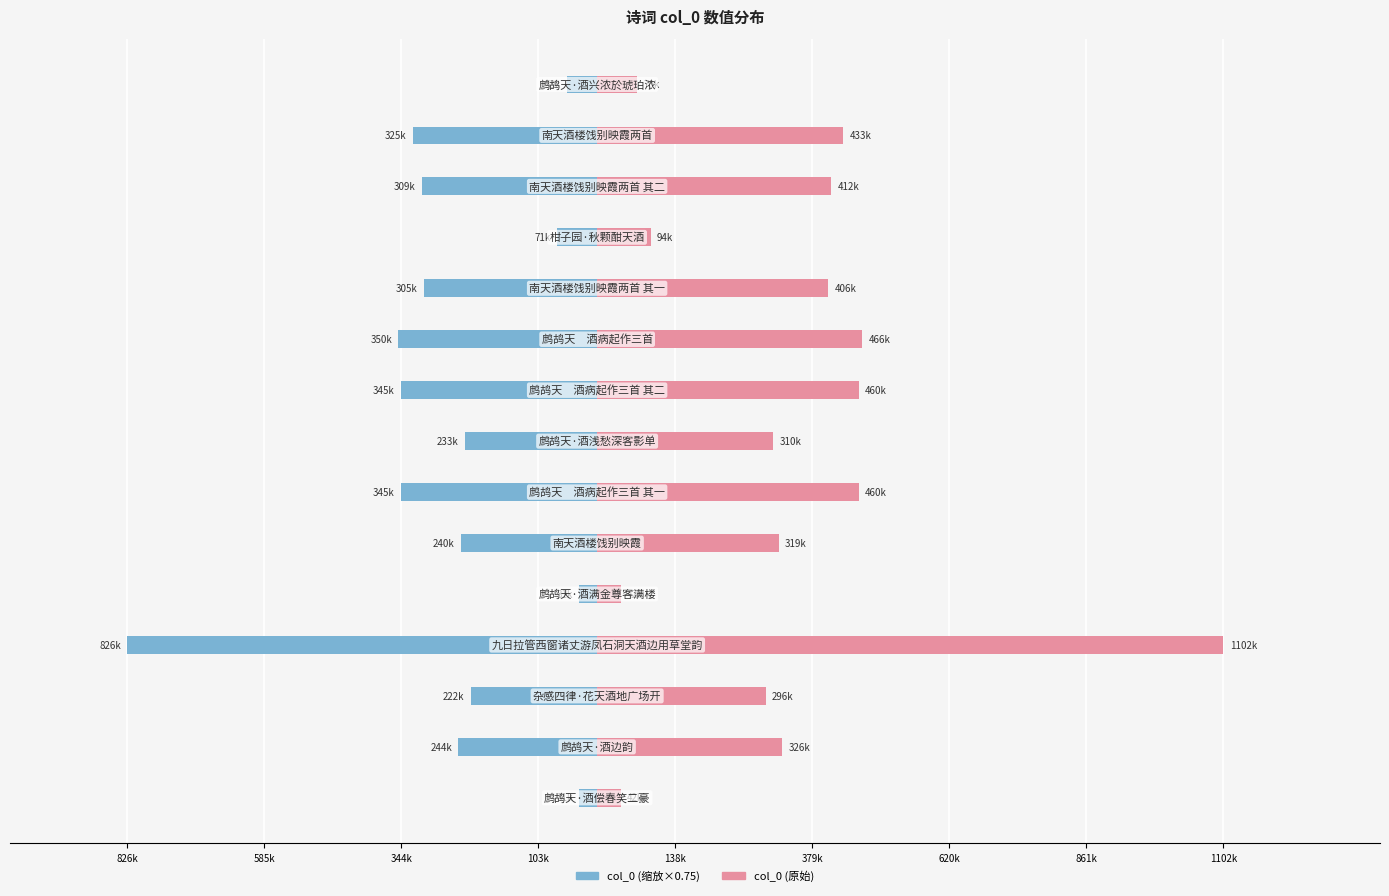

What is the sum of all col_0 (缩放×0.75) values?

-3929244.8